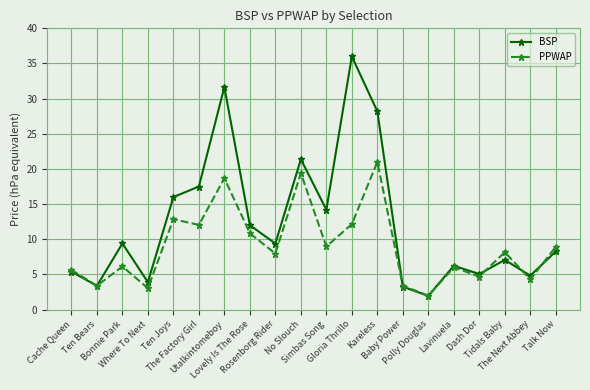

What is the value of the BSP point at the 2nd from the left?

3.4